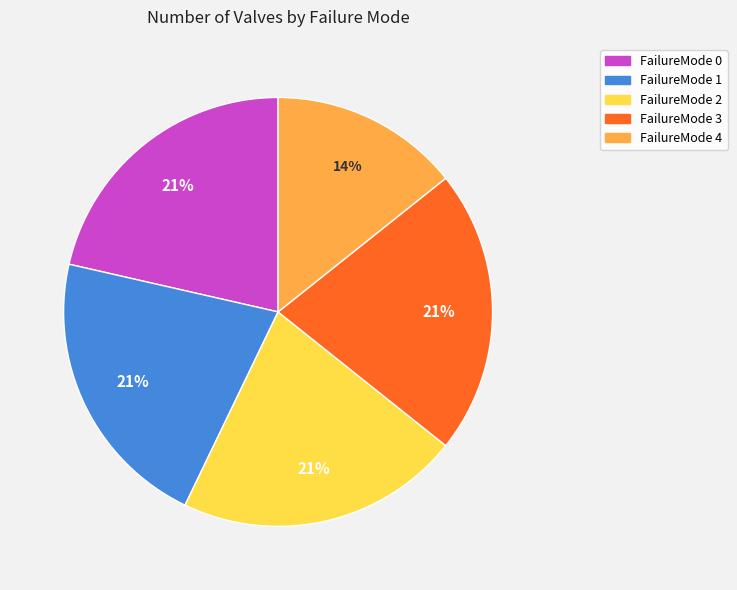

To the nearest percent, what is the average slice percentage?

20%